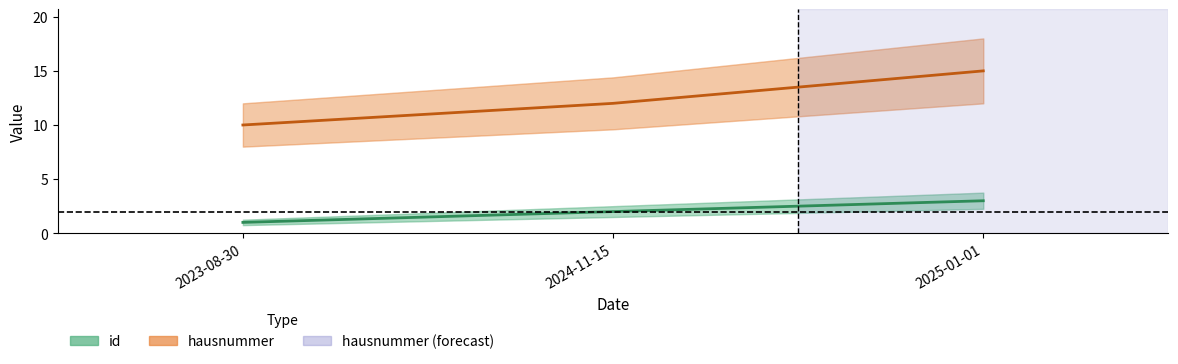

How many data points in id are above 2?

1